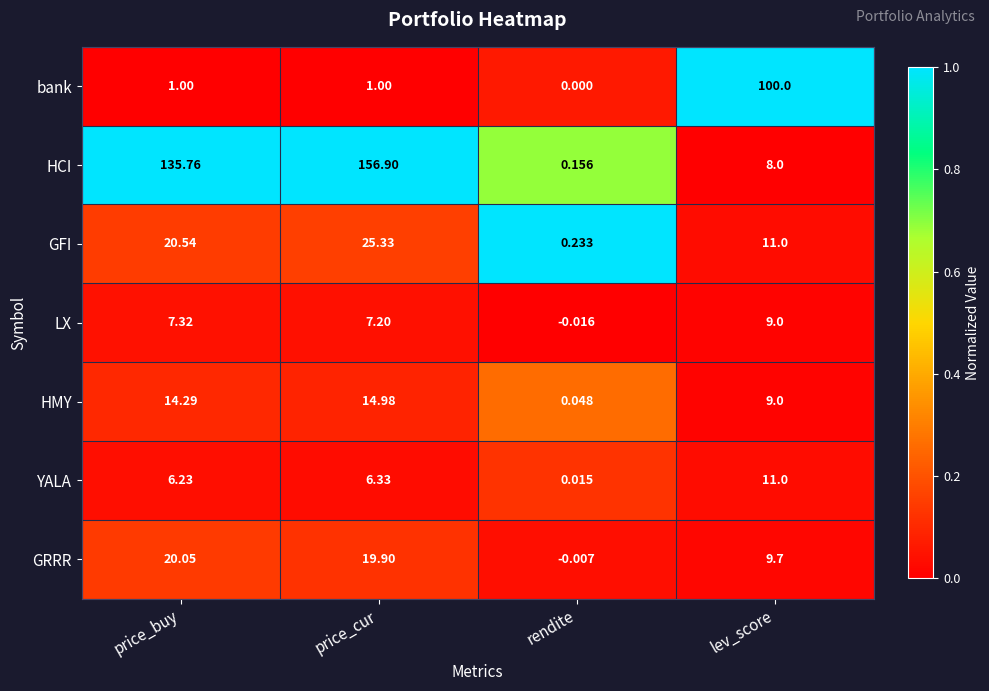

Rank the series by their maximum value, from lowest to highest.

LX, YALA, HMY, GRRR, GFI, bank, HCI